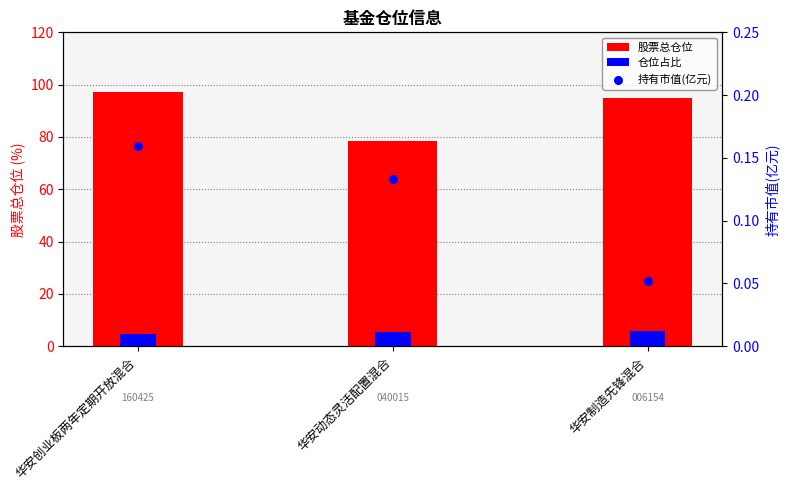

What is the total value across all series at 华安动态灵活配置混合?

84.3